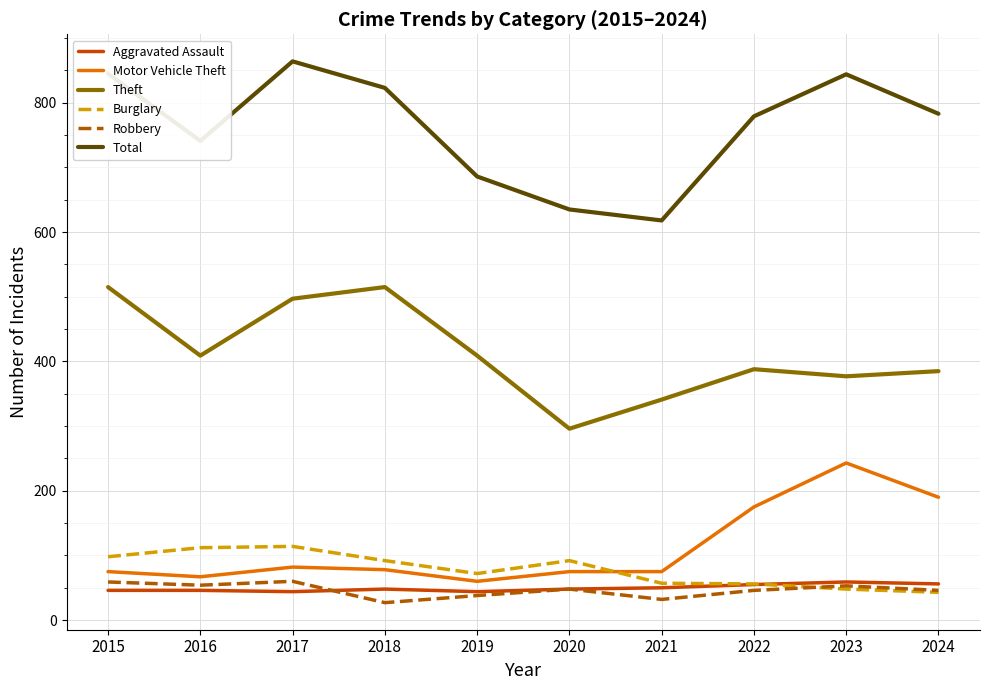

What is the lowest value of the Burglary series?

43